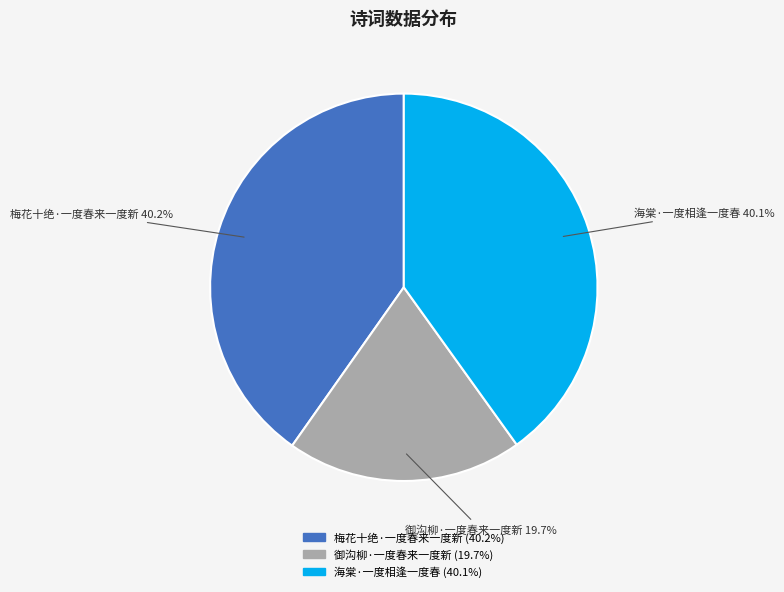

Does any single category account for the majority?

No